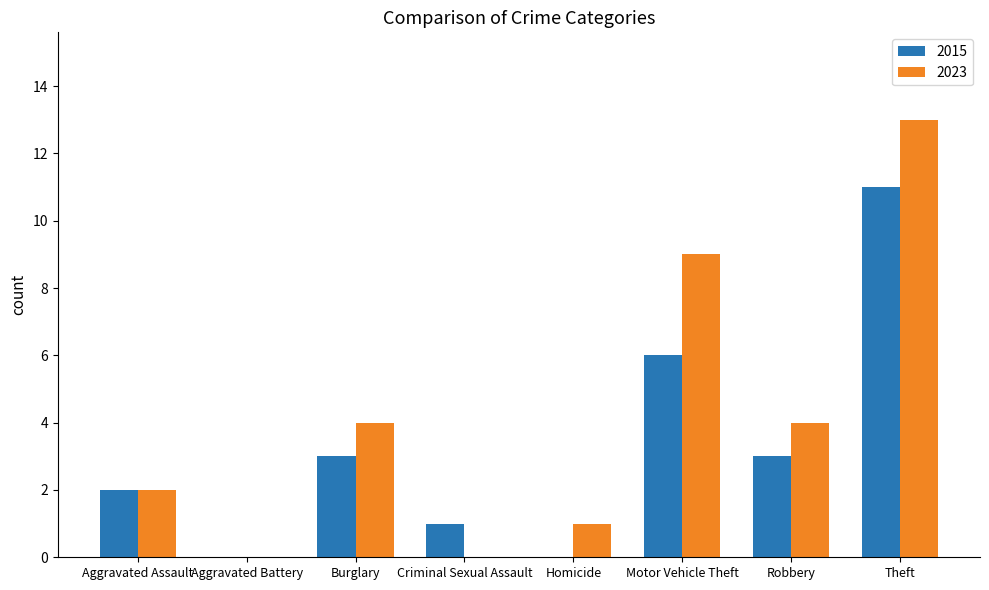

Between Aggravated Assault and Theft, which series saw the biggest shift?

2023